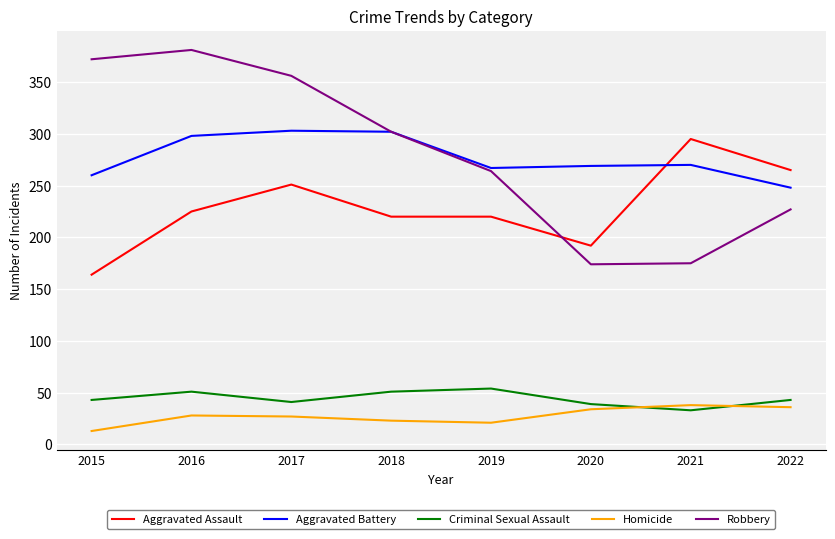

Count the number of categories in the chart.

8